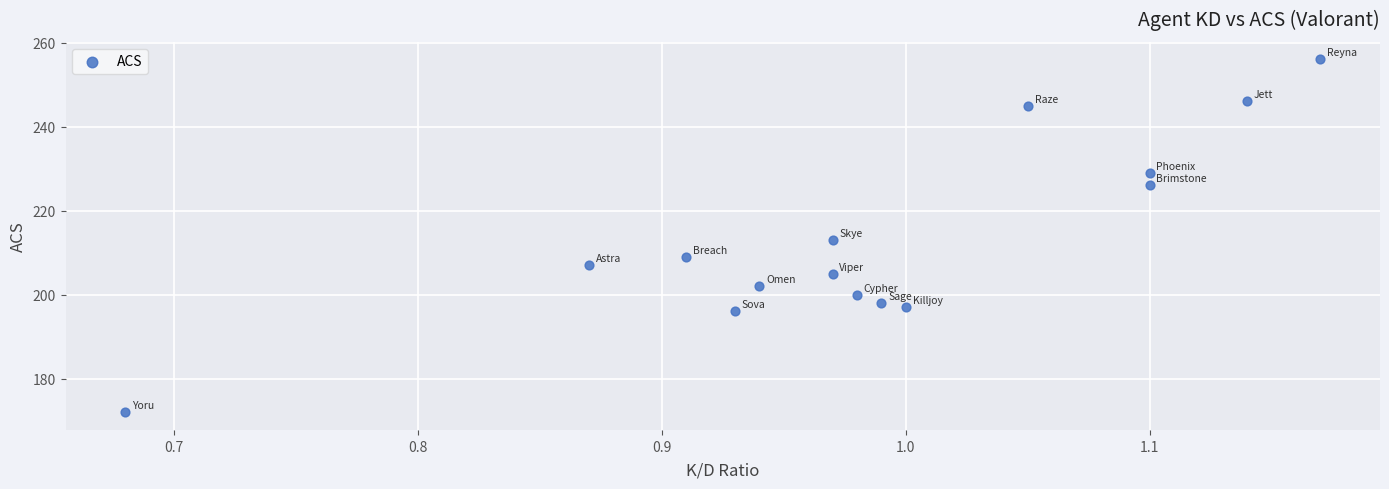

What Y value in the scatter plot is closest to 214?

213